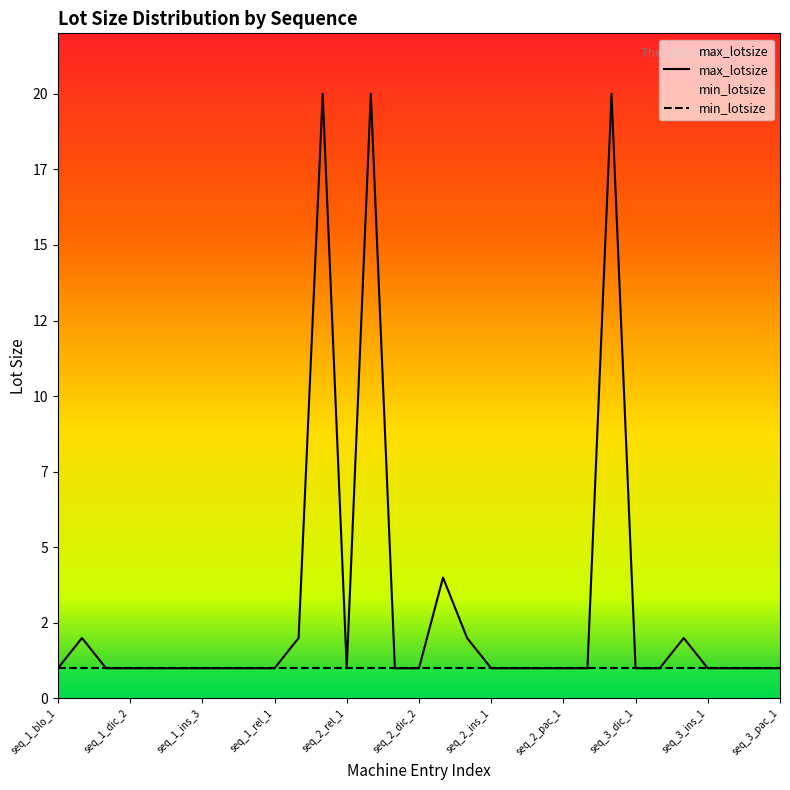

What is the label of the 21st point from the left?

seq_2_ins_3